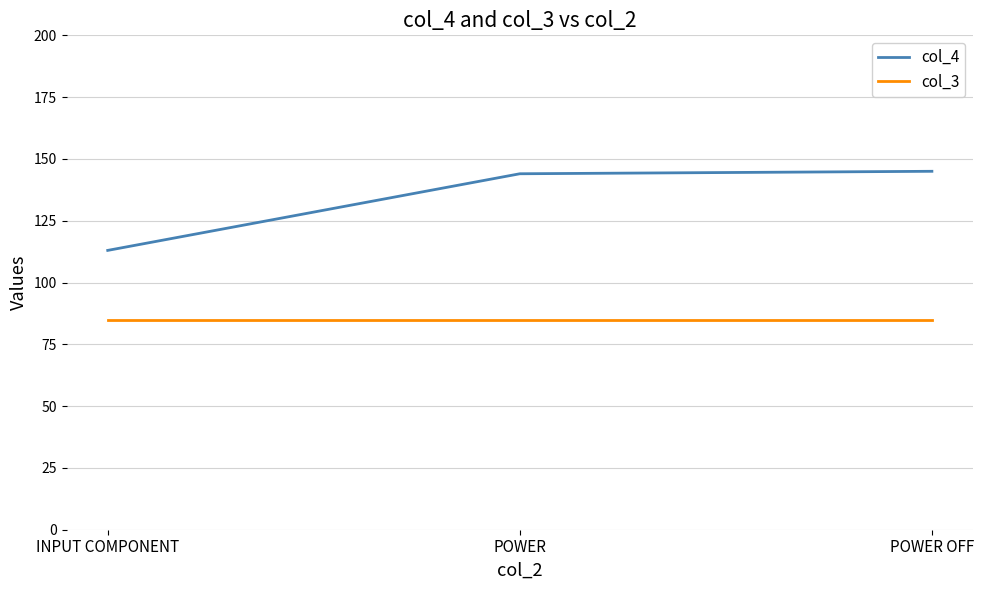

What is the difference between the second highest and minimum values in the col_4 series?

31